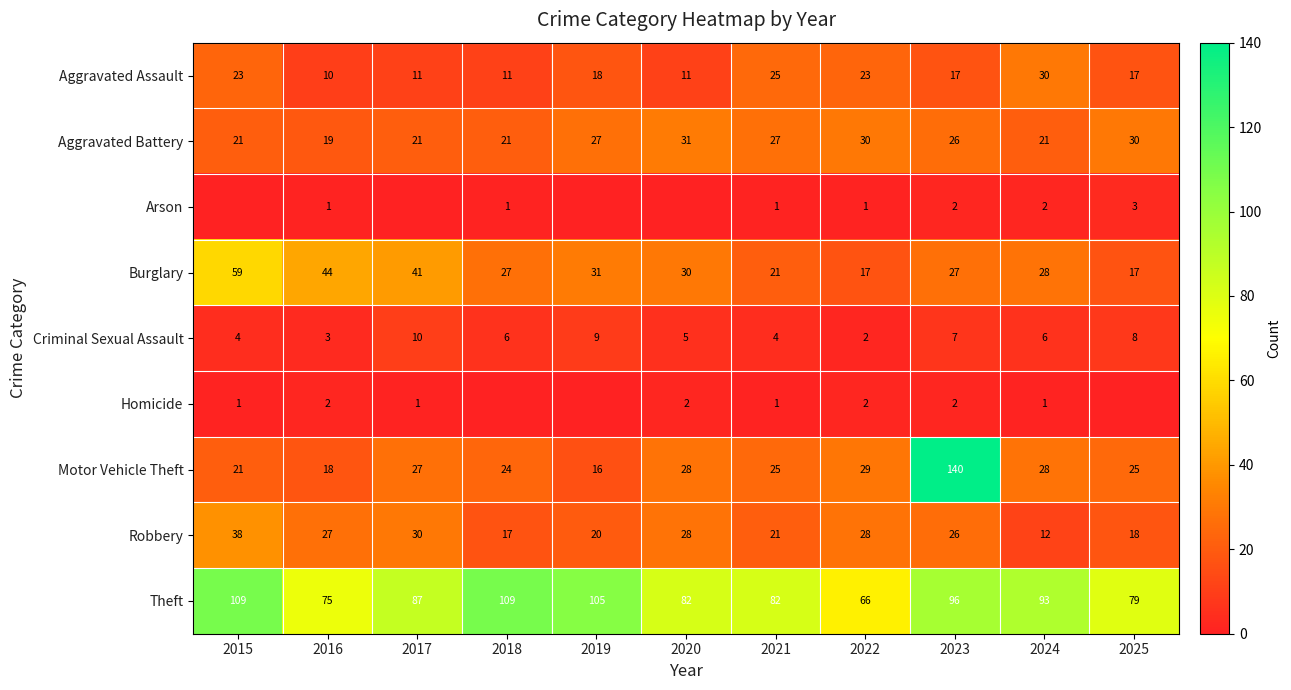

Is the value of Homicide at 2020 greater than the value of Criminal Sexual Assault at 2018?

No